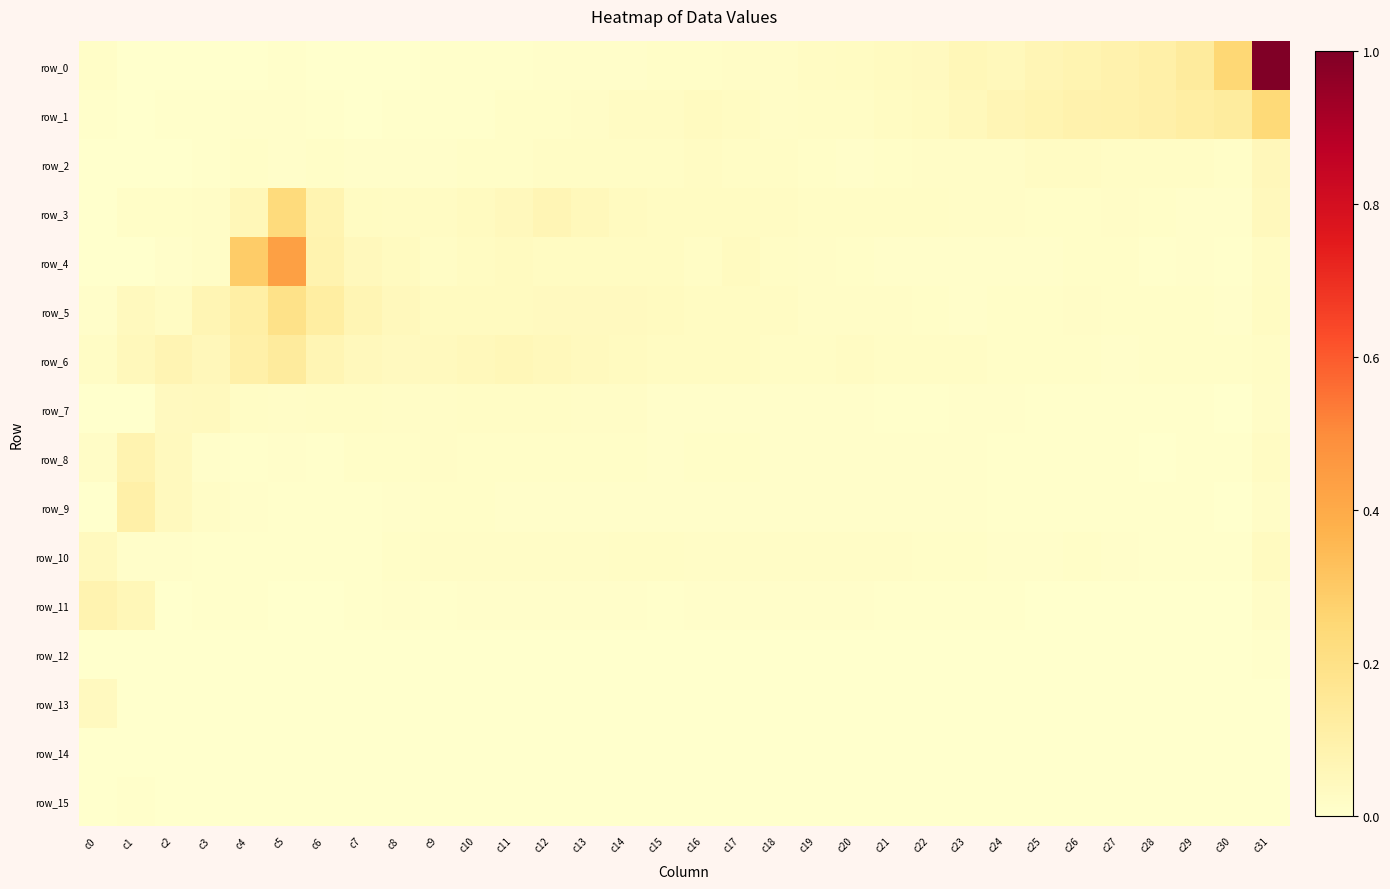

List the series in order of their peak value, highest first.

row_0, row_4, row_1, row_3, row_5, row_6, row_9, row_8, row_11, row_2, row_10, row_7, row_13, row_12, row_15, row_14